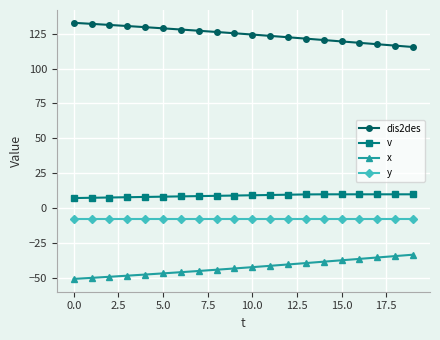

Which series has the largest total across all categories?

dis2des